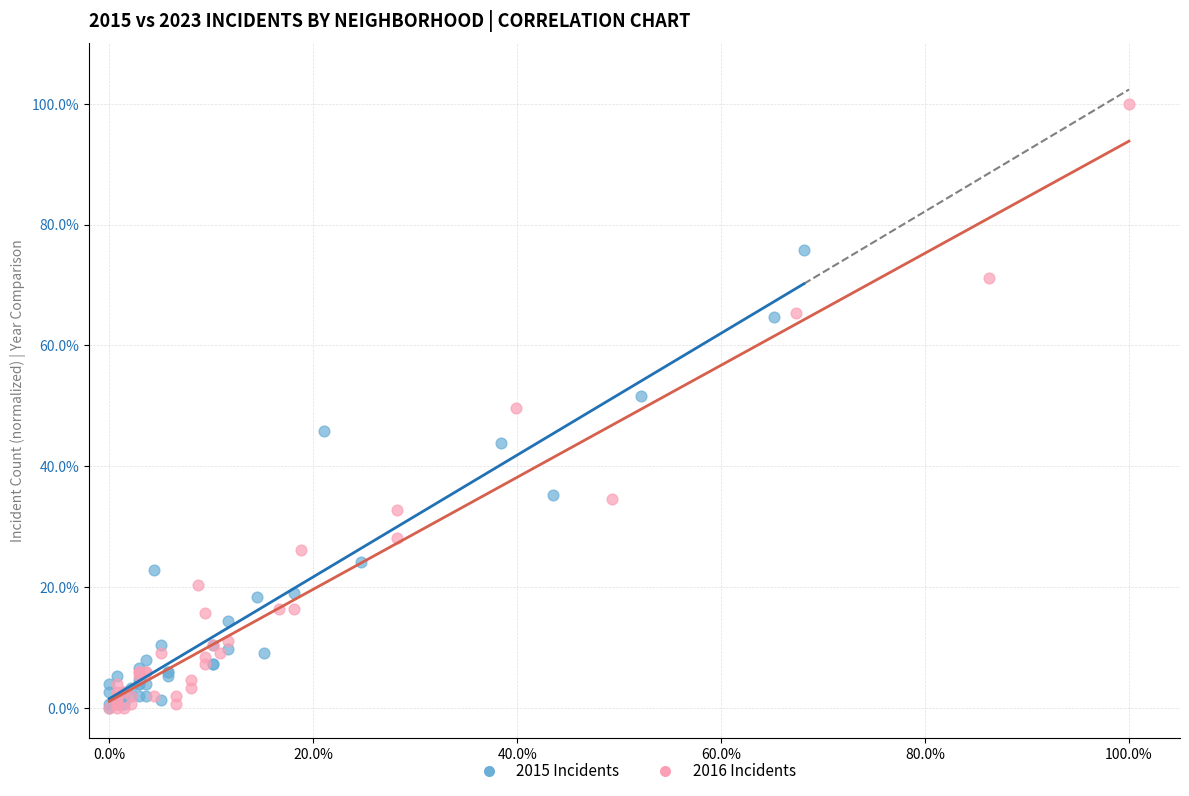

What are all the series names shown in the legend?

2015 Incidents, 2016 Incidents